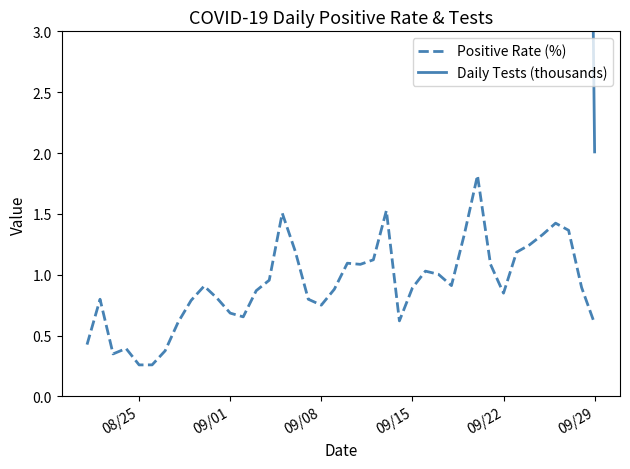

The Positive Rate (%) series shows 1.5 at 09/22. True or false?

False